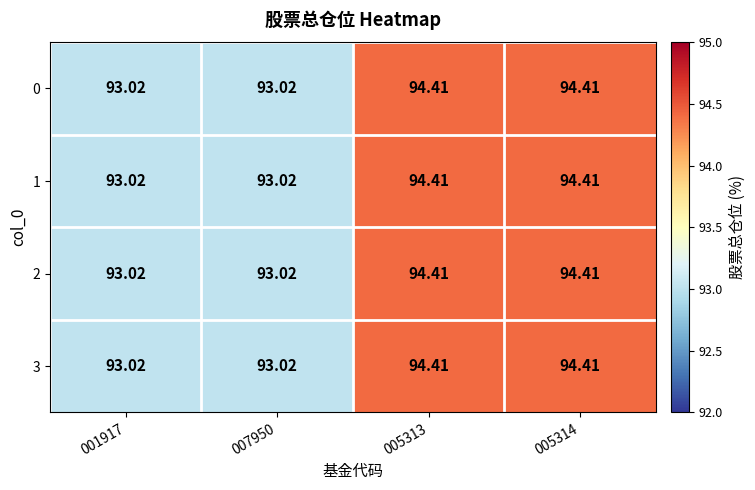

At how many categories does at least one series exceed 93?

4